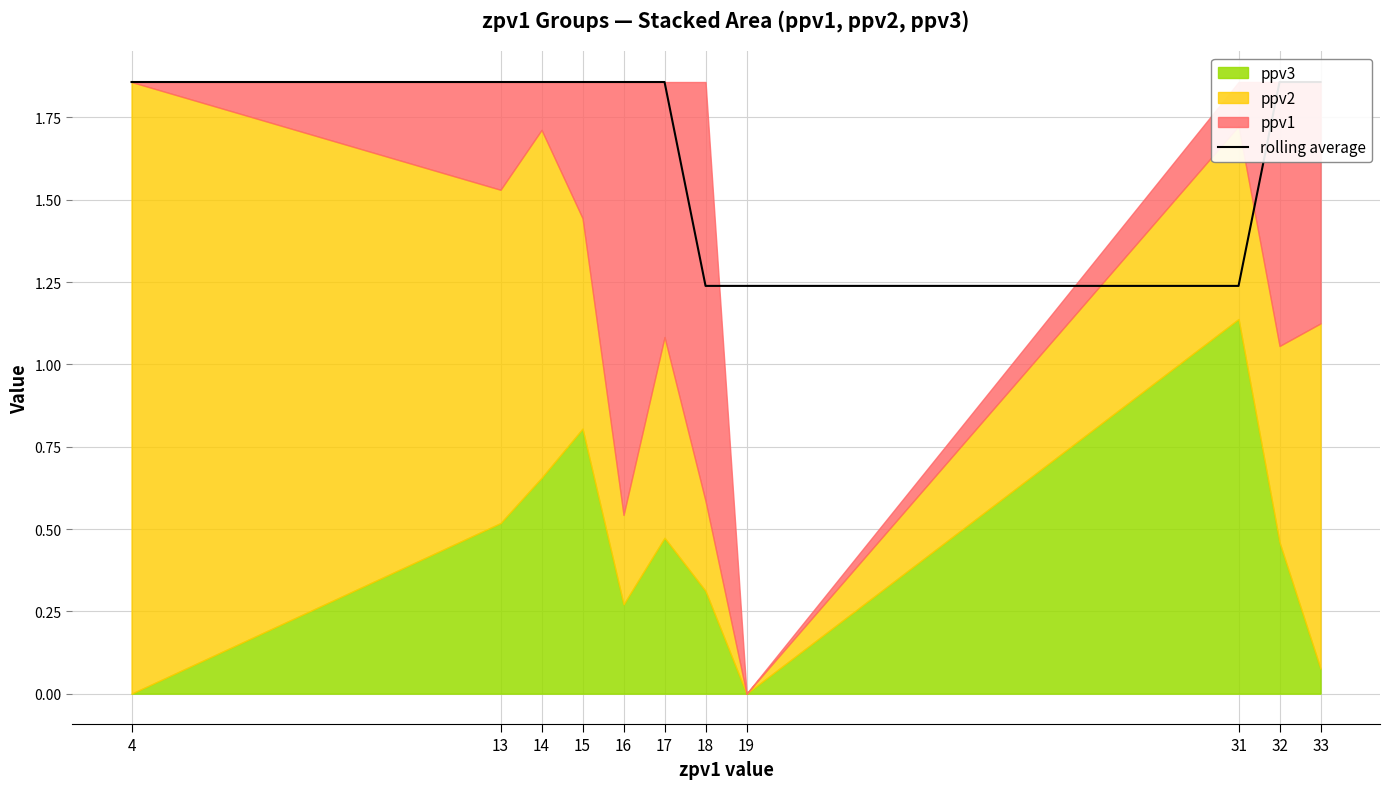

Is it true that the value at 19 is 0.6?

False